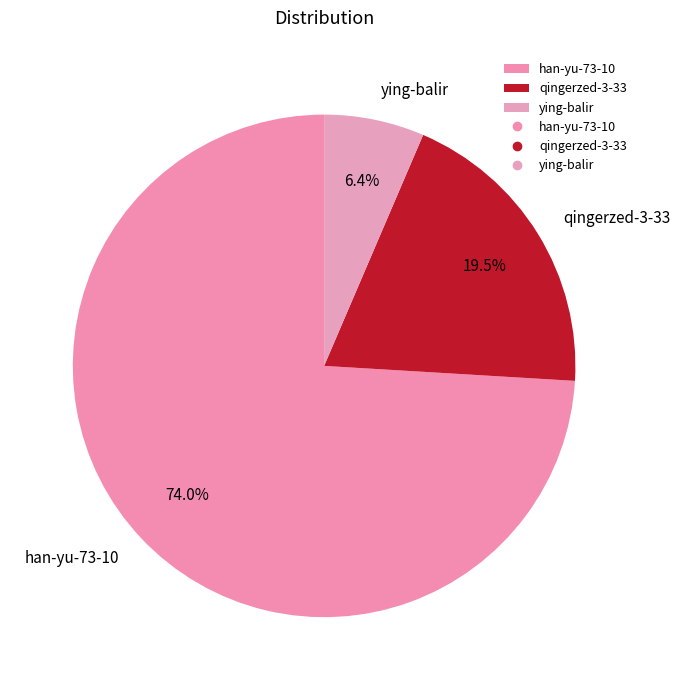

Approximately how many times larger is the value at han-yu-73-10 compared to qingerzed-3-33?

3.8